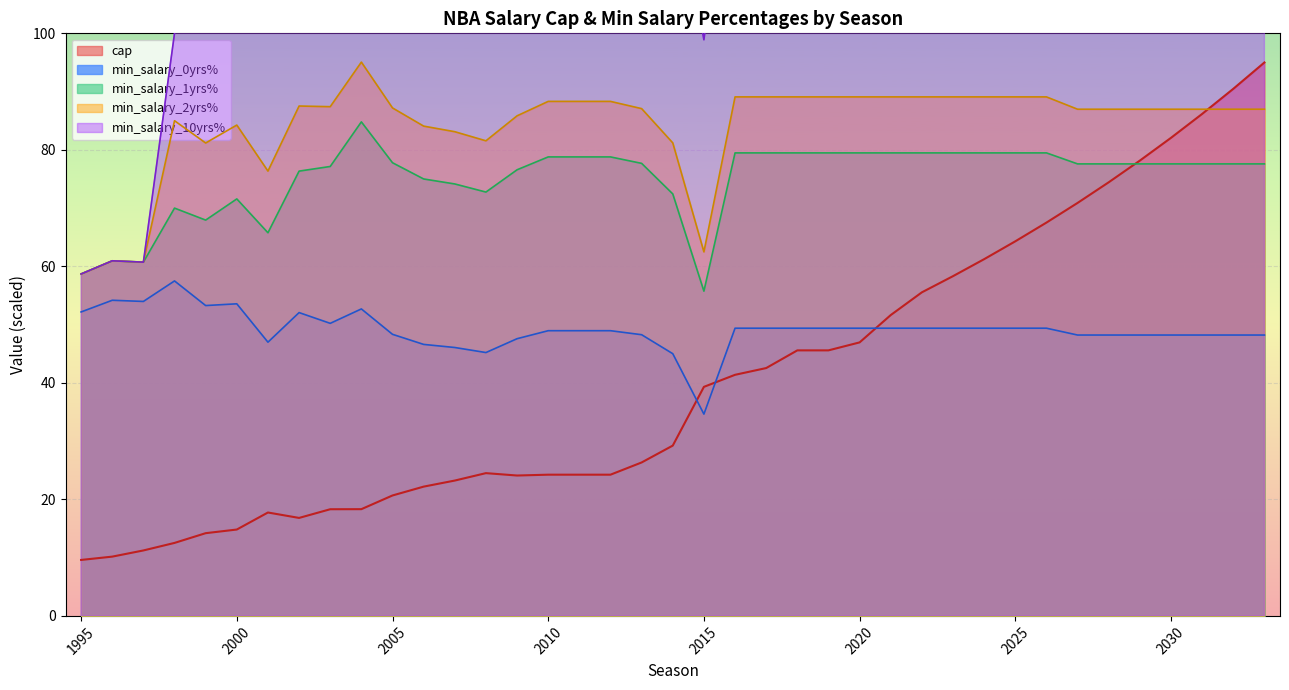

The value of min_salary_2yrs% at 2006 is 84.1. True or false?

True